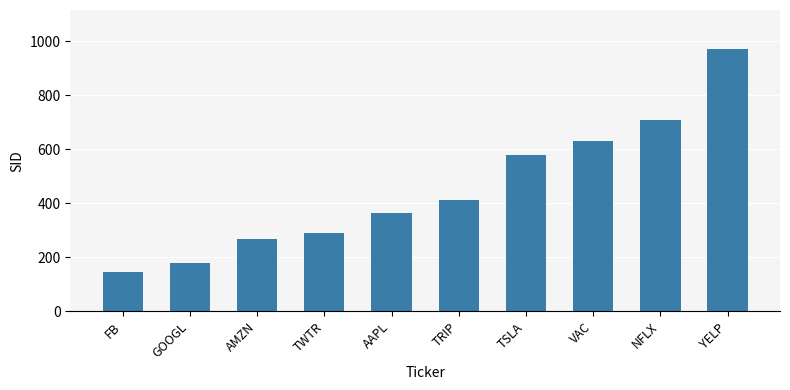

Where is the data nearest to the value 558?

TSLA